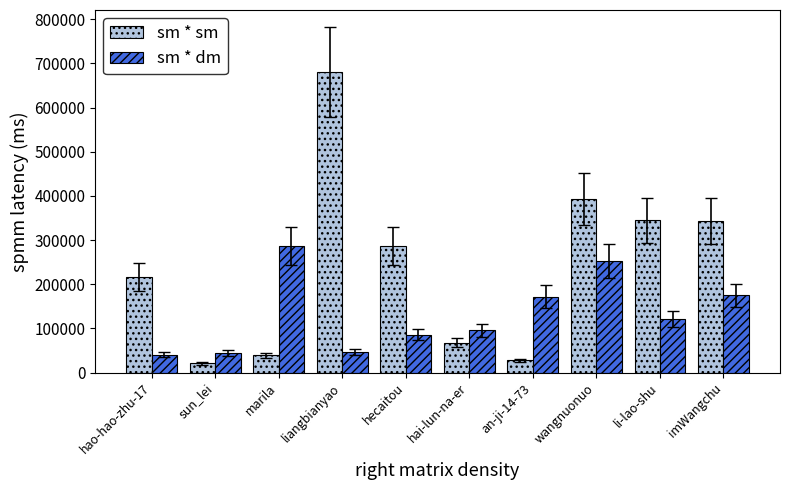

What is the difference between the highest and lowest values at liangbianyao?

632766